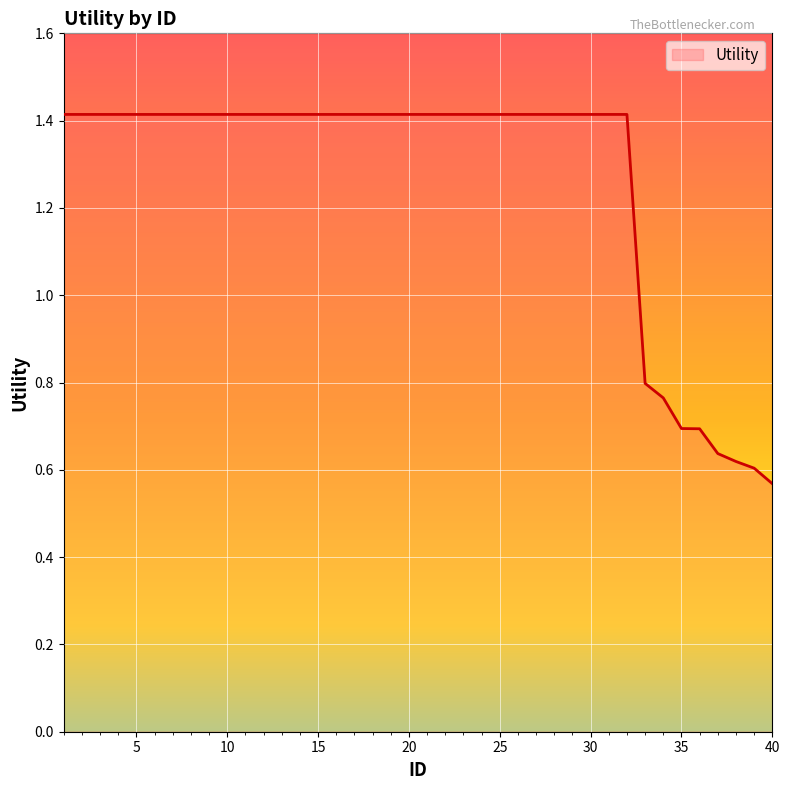

What is the maximum value shown in the chart?

1.4